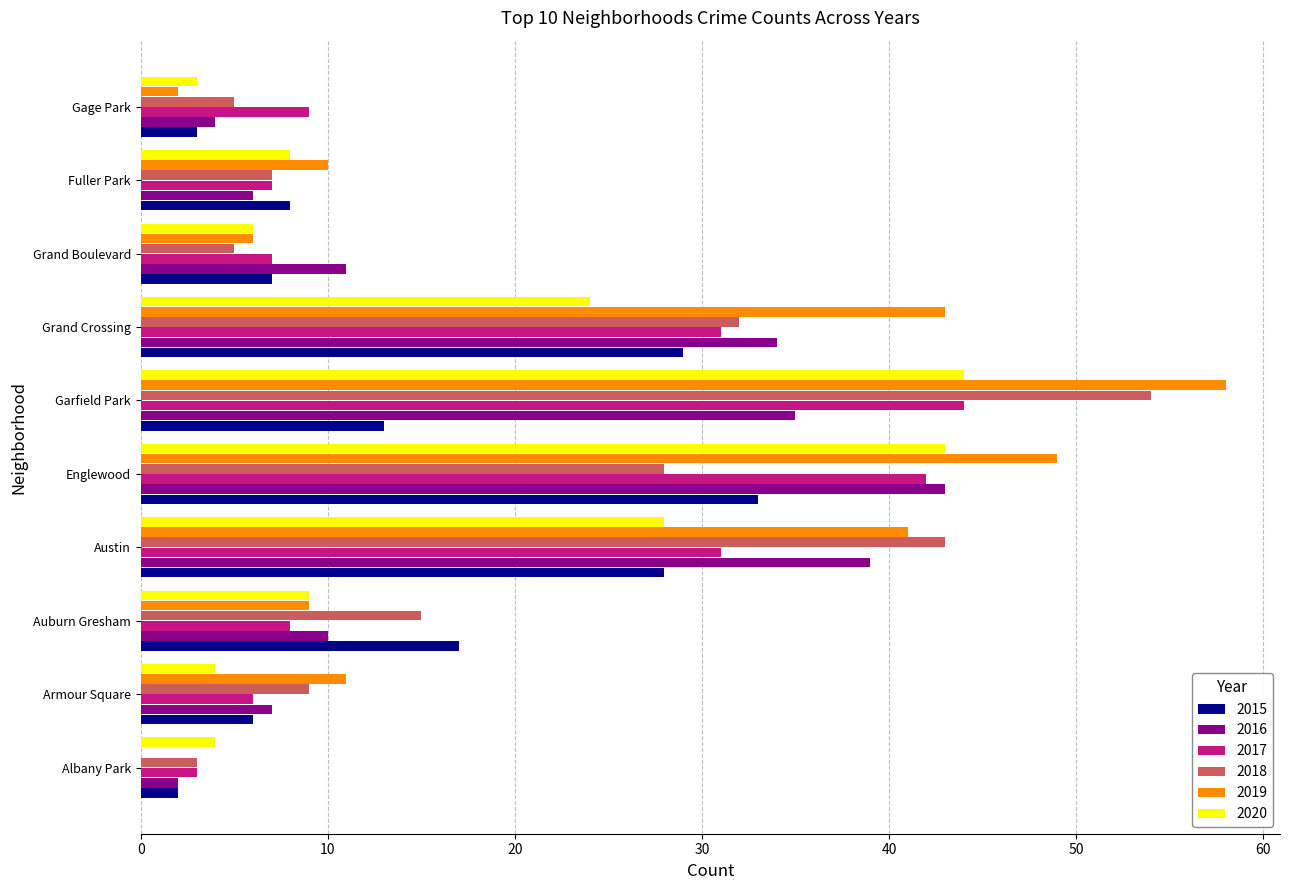

Between Auburn Gresham and Fuller Park, which series saw the biggest shift?

2015